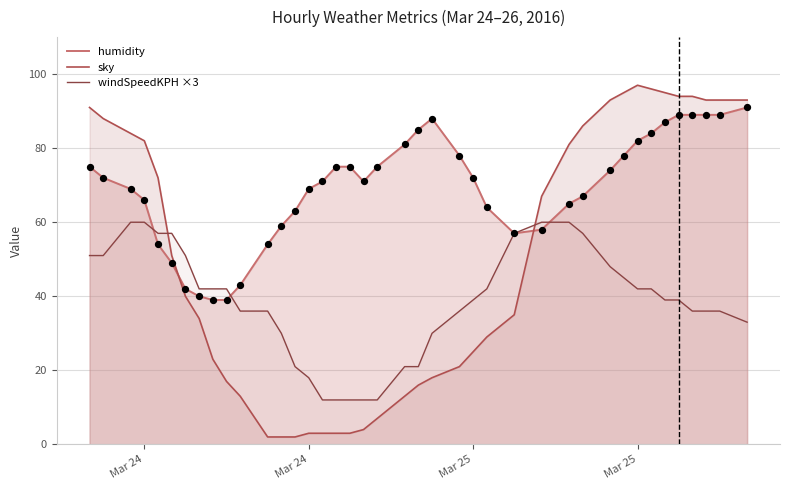

Which series reaches the minimum Y coordinate?

sky